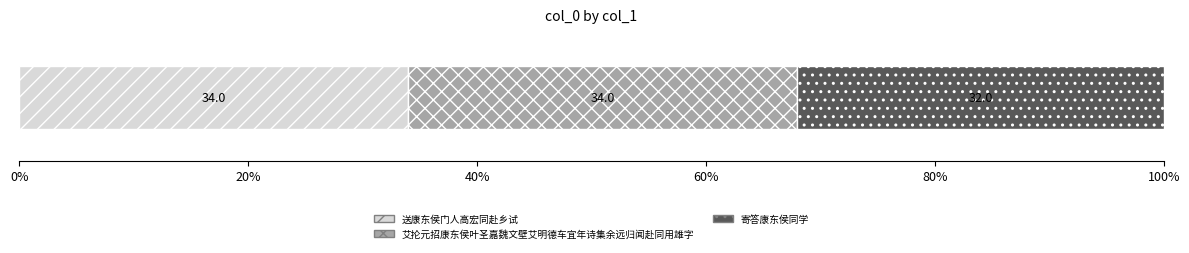

What is the lowest value of the 送康东侯门人高宏同赴乡试 series?

34.0